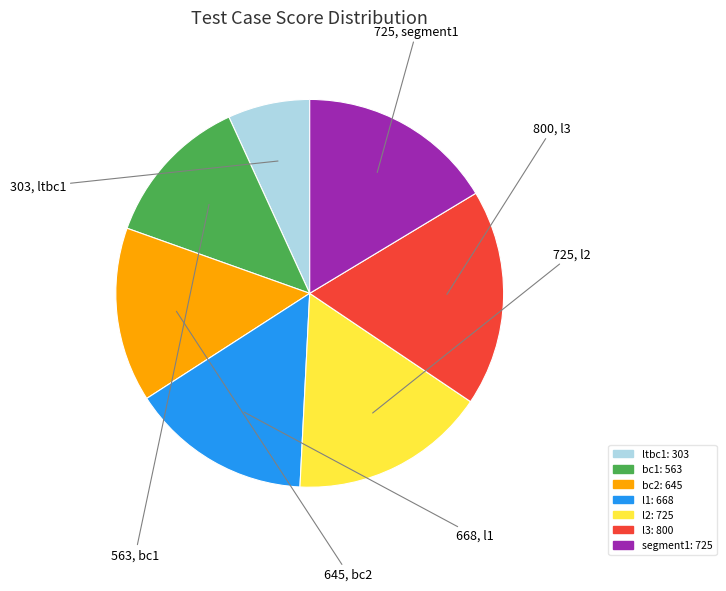

How many segments does this pie chart have?

7